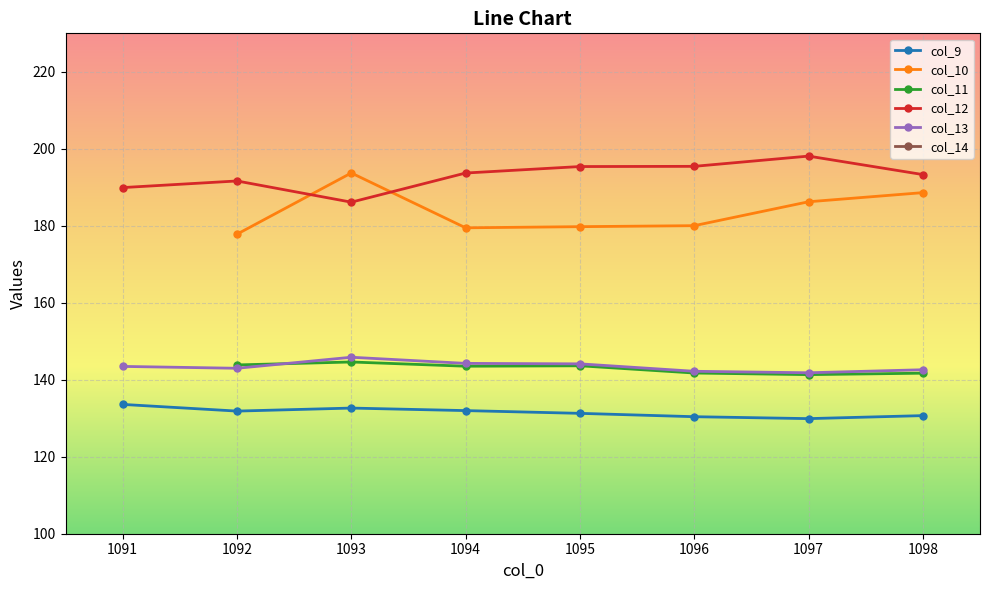

What is the value of the col_12 point at the 4th from the left?

193.7